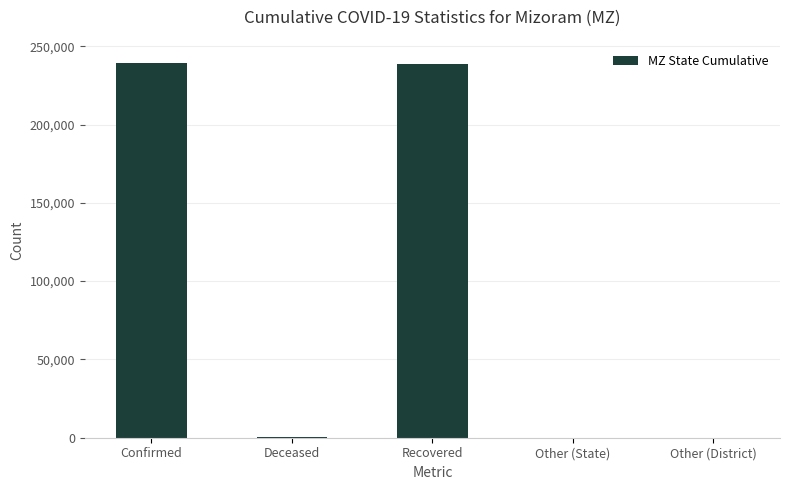

The chart shows a value of 0 at Other (State). True or false?

True